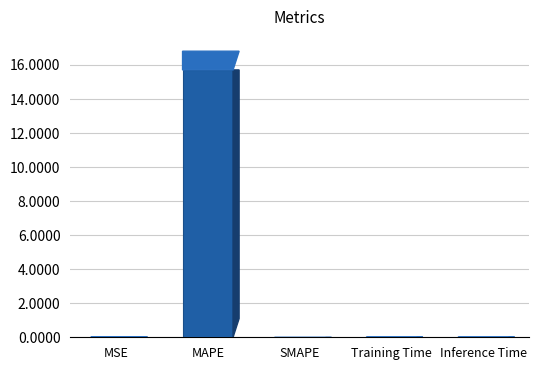

What is the sum of the values at SMAPE and MAPE?

15.7